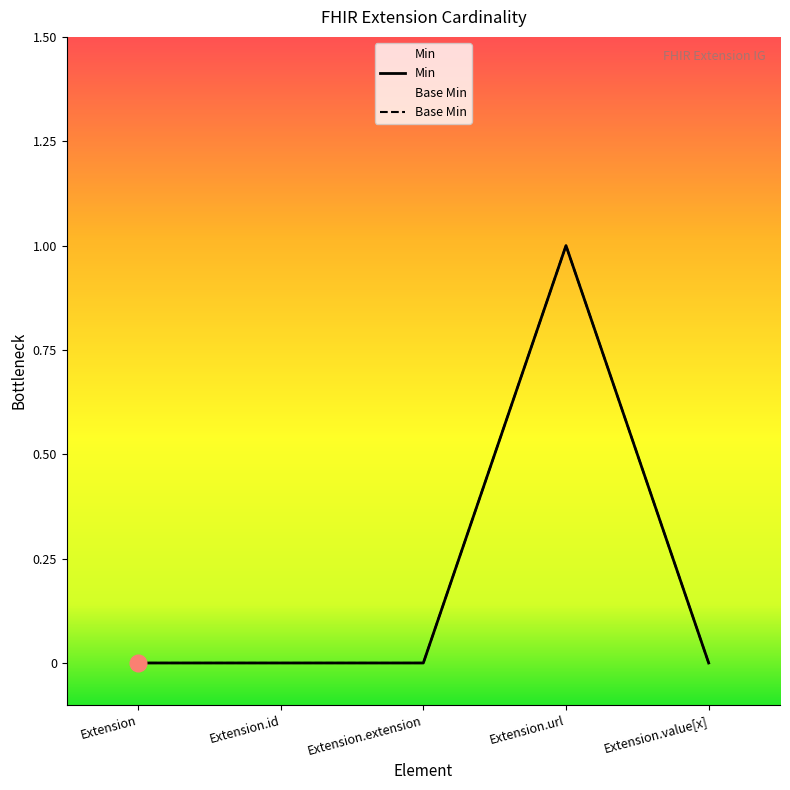

Which series has the largest total across all categories?

Min